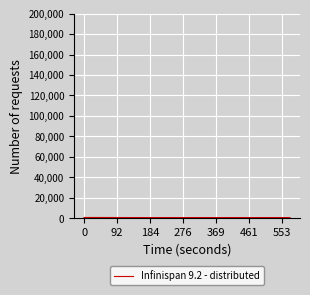

What is the label of the 12th point from the left?

11